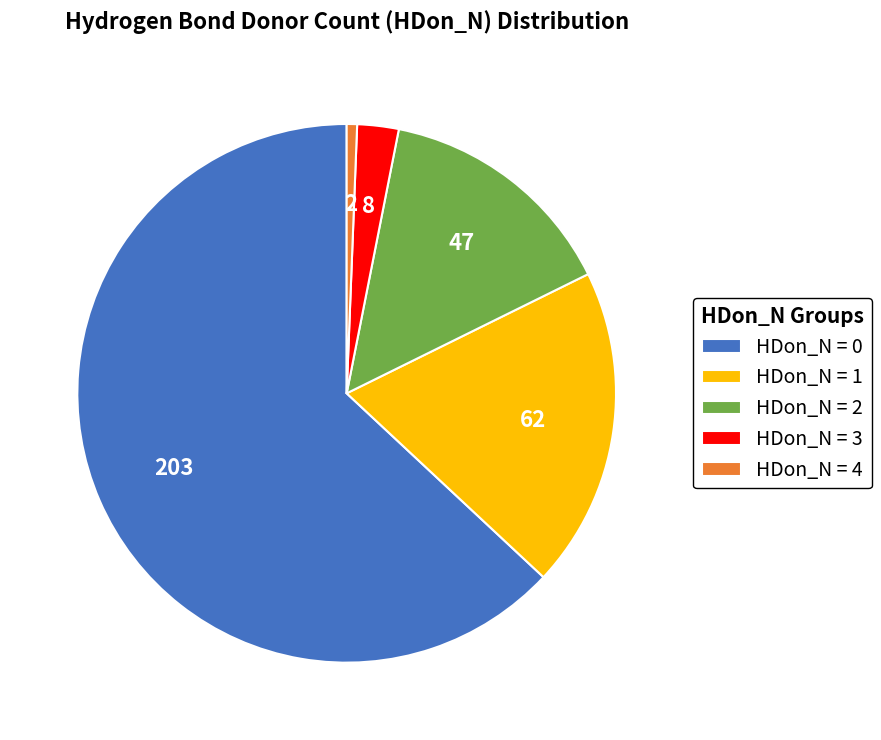

Which has a higher value, HDon_N = 2 or HDon_N = 1?

HDon_N = 1